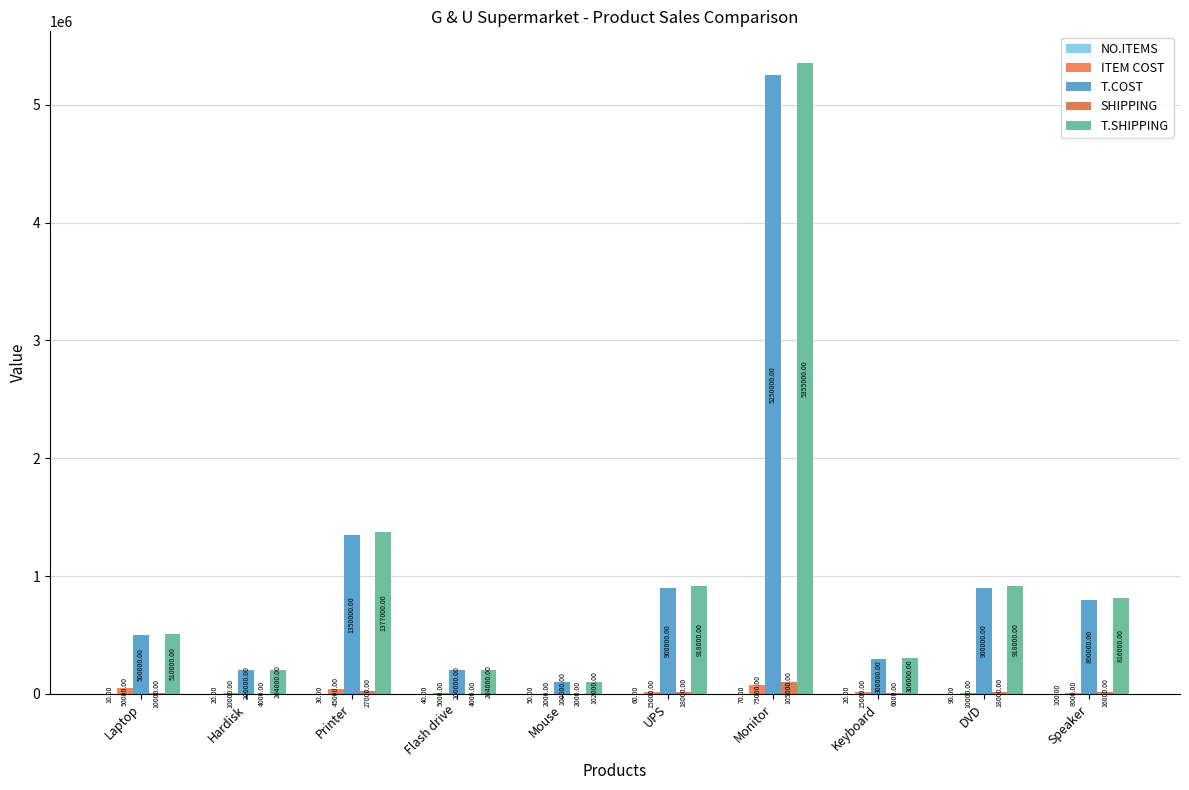

At which category is the sum across all series the highest?

Monitor